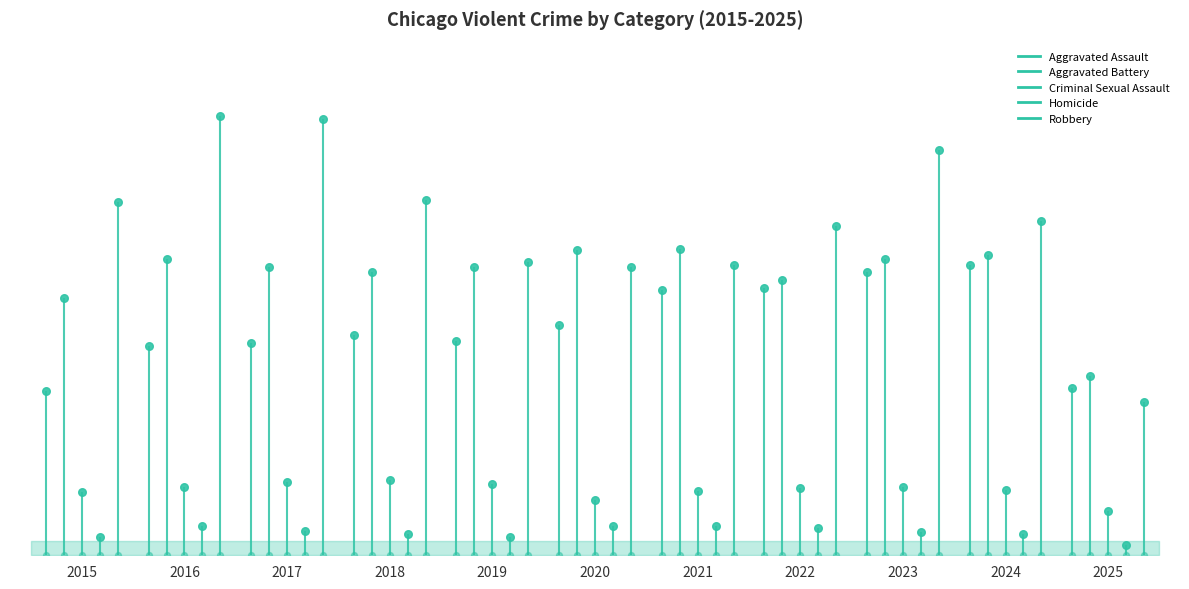

What are all the series names shown in the legend?

Aggravated Assault, Aggravated Battery, Criminal Sexual Assault, Homicide, Robbery